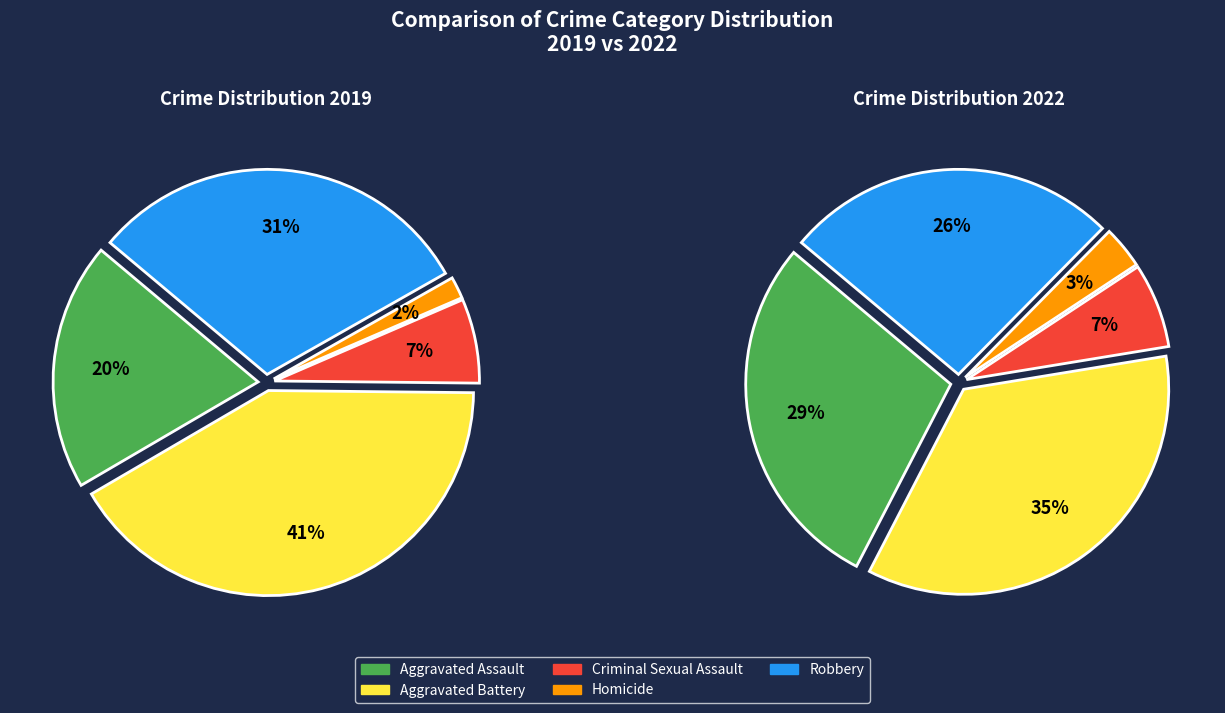

What percentage is the 4 slice, to the nearest percent?

26%